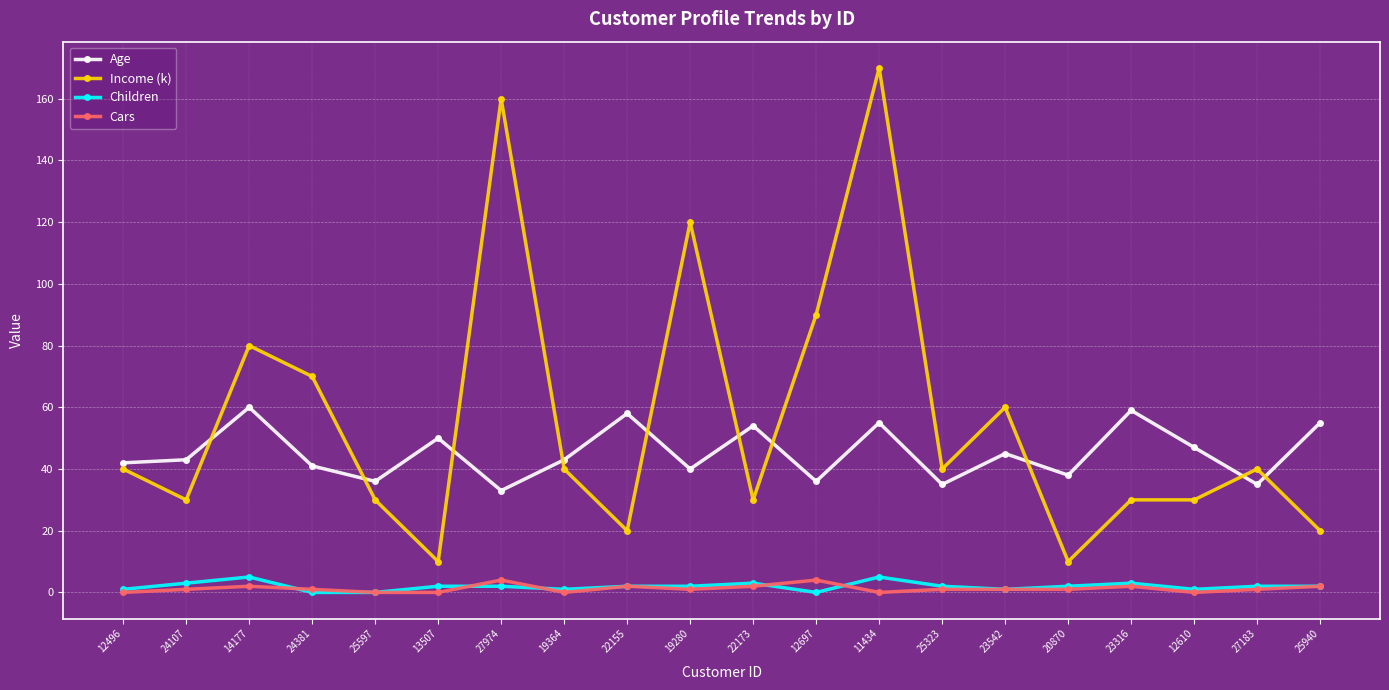

How many interior local peaks does the Age series have?

7